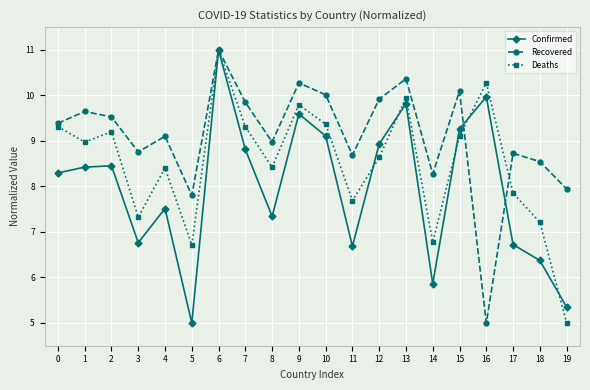

What is the value of the Confirmed point at the 5th from the left?

7.5